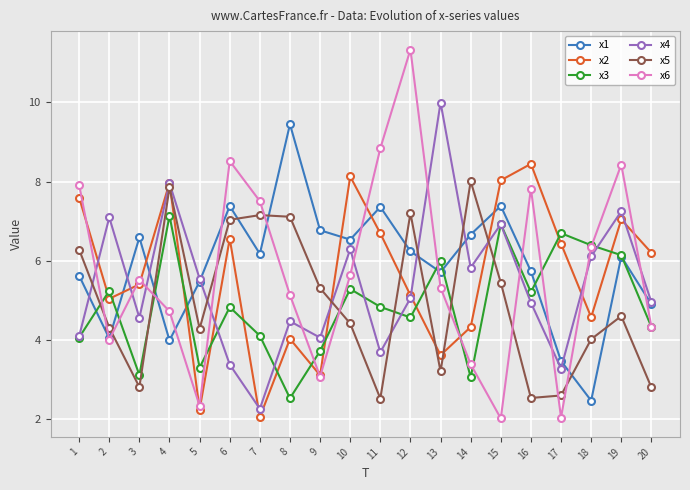

Is the value of x4 at 16 greater than the value of x2 at 18?

Yes